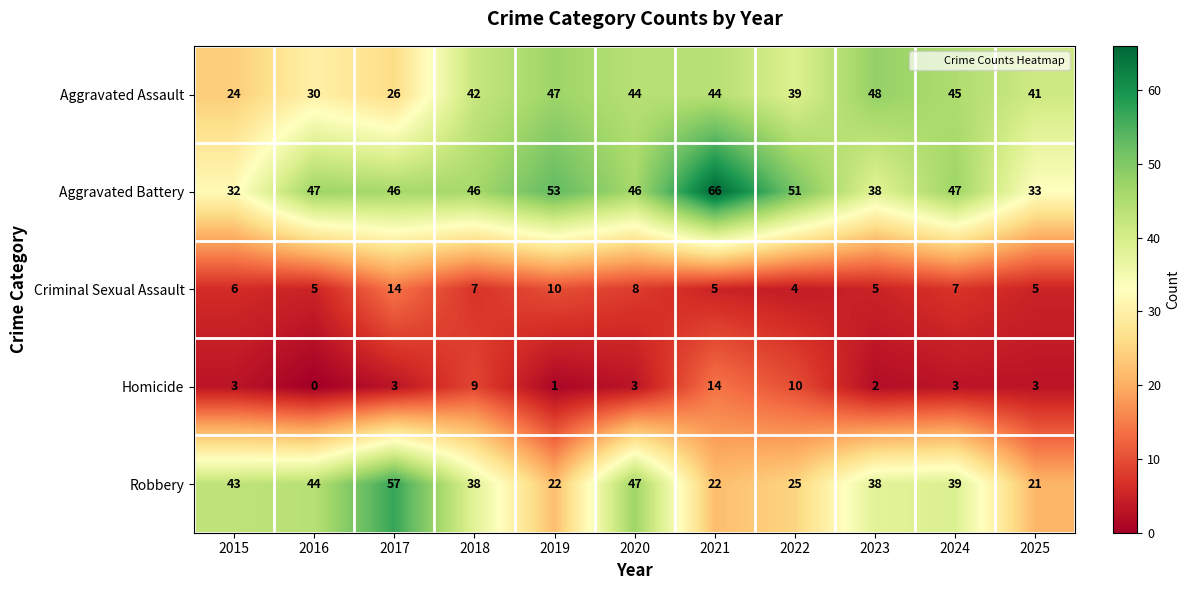

At which label does Robbery reach its minimum?

2025